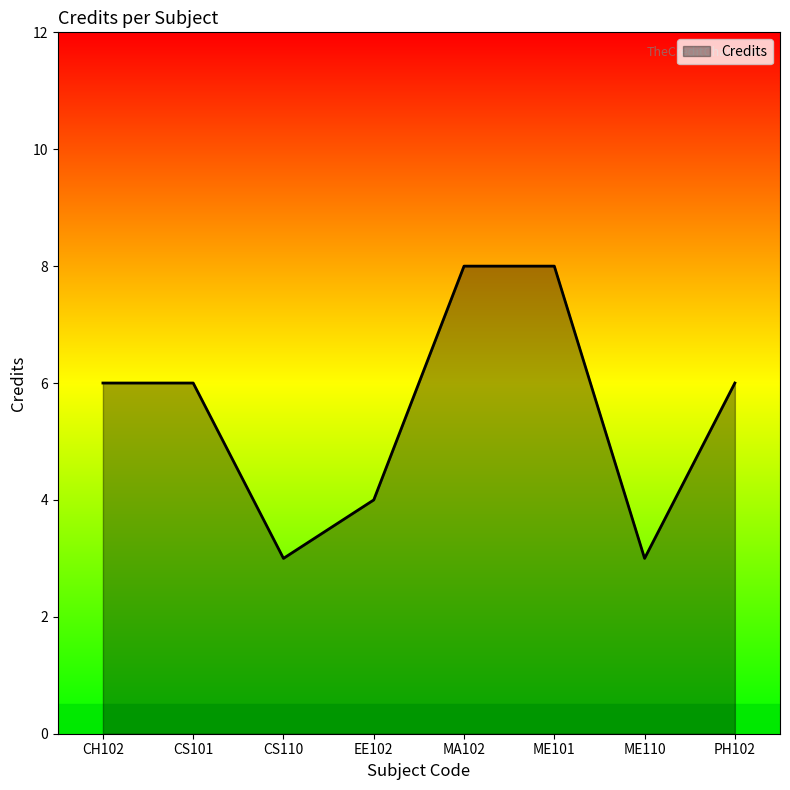

What position from the left is CS101?

2